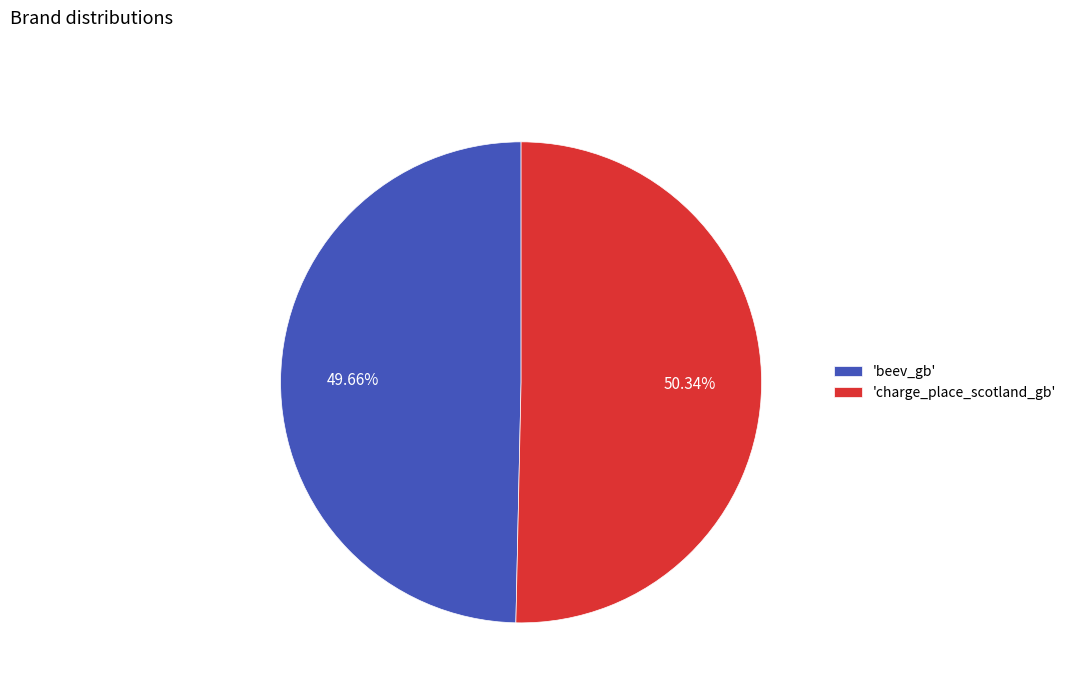

Rank the categories by value from lowest to highest.

'beev_gb', 'charge_place_scotland_gb'